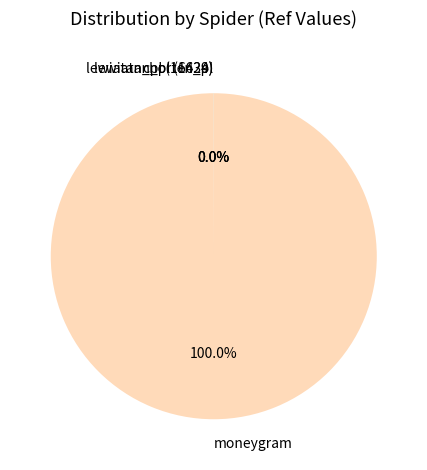

What is the majority slice?

moneygram